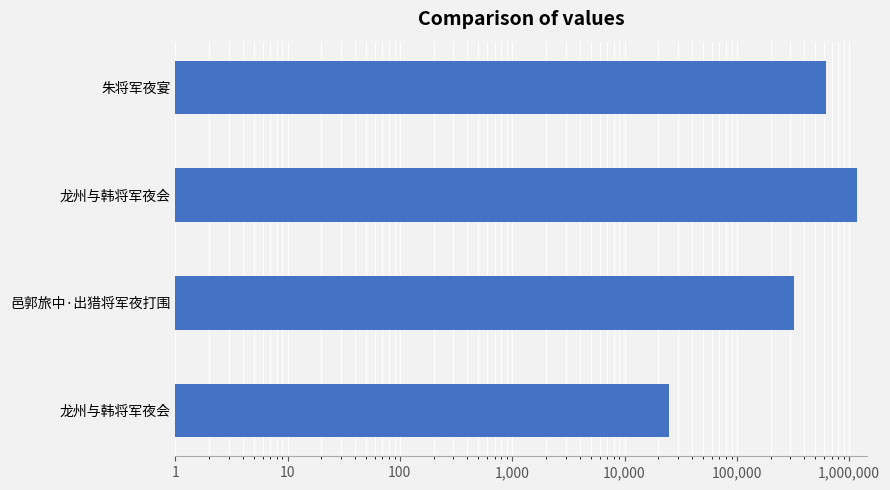

Count the number of categories in the chart.

4